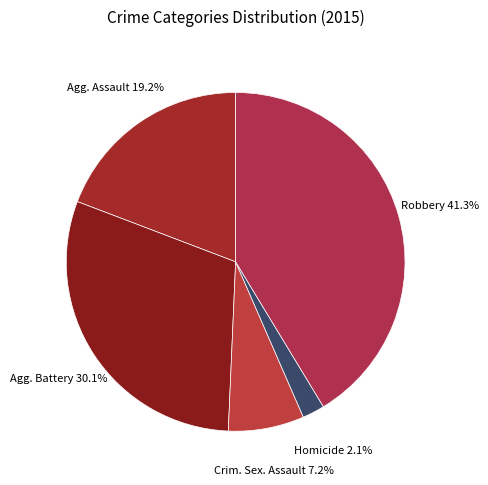

Rank the categories by value from highest to lowest.

Robbery, Aggravated Battery, Aggravated Assault, Criminal Sexual Assault, Homicide